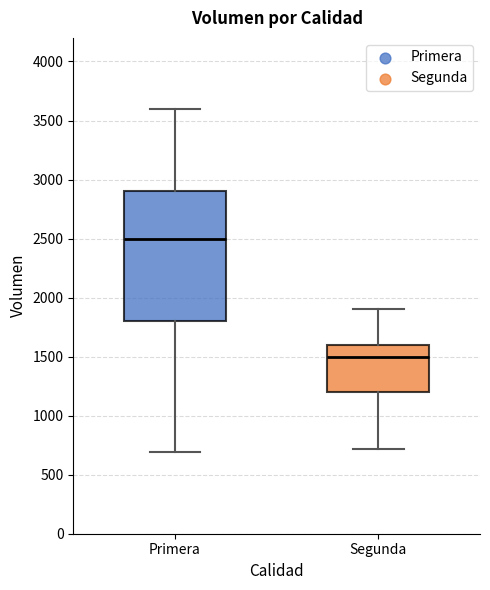

Reading left to right, transcribe this box plot: for each box, give where its median line is, the range the box spans, and where its two whiskers end, as read against the y-axis. The values are not printed on the chart, so give them approximately, as read against the axis.

Primera: median 2500, box 1800 to 2900, whiskers 700 to 3600
Segunda: median 1500, box 1200 to 1600, whiskers 700 to 1900